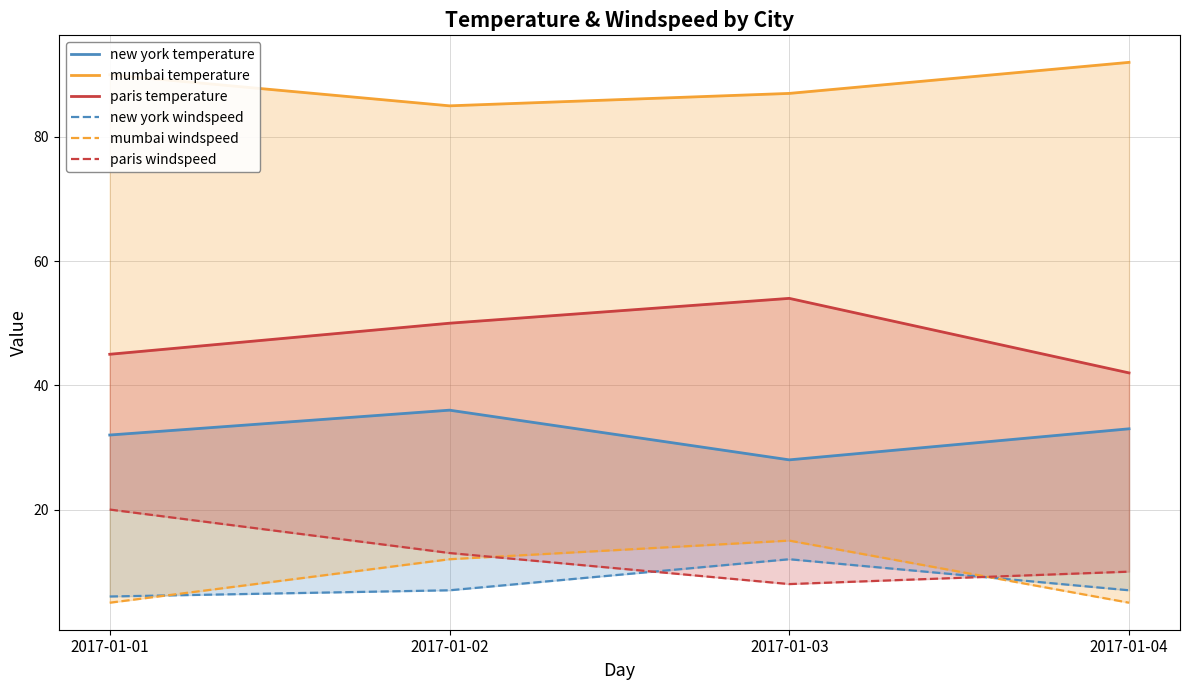

Which series has the largest total across all categories?

mumbai temperature